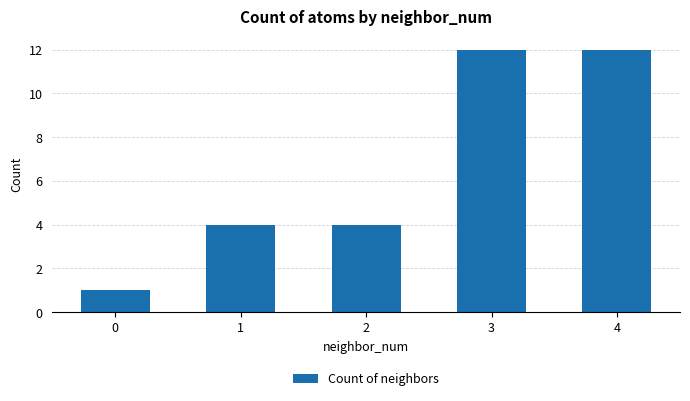

Reading left to right, transcribe all the data shown in this chart.

1	4	4	12	12